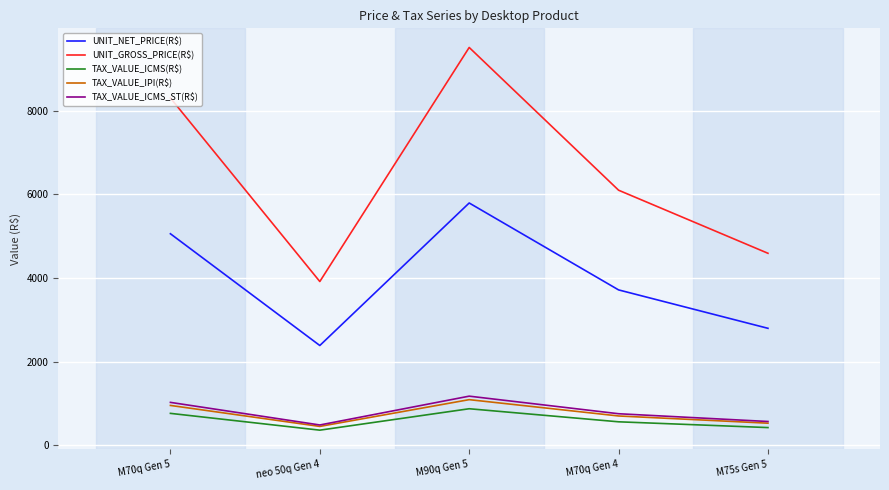

The value of TAX_VALUE_ICMS_ST(R$) at neo 50q Gen 4 is 482.0. True or false?

True